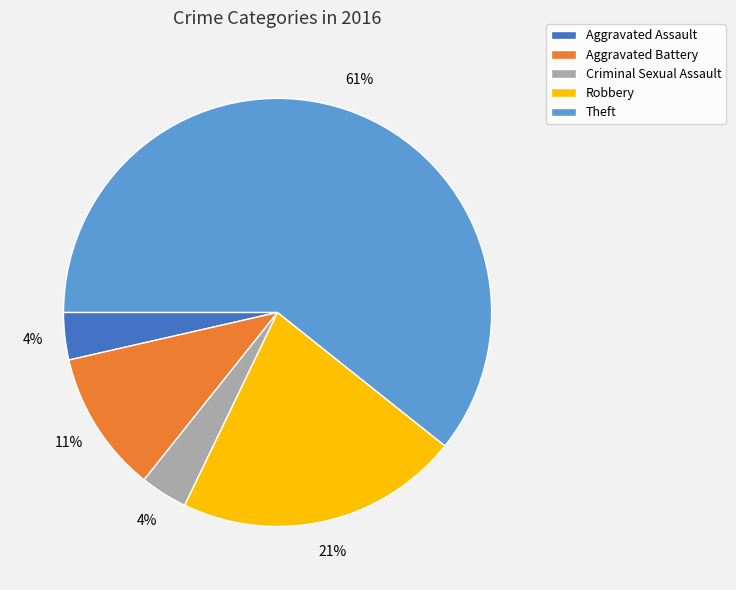

To the nearest percent, what percentage of the pie is Robbery?

21%